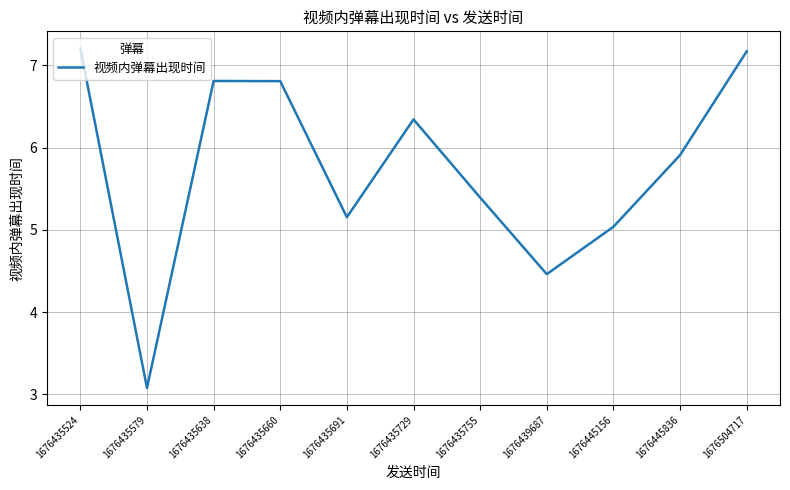

Where does the data first go above 5?

1676435524